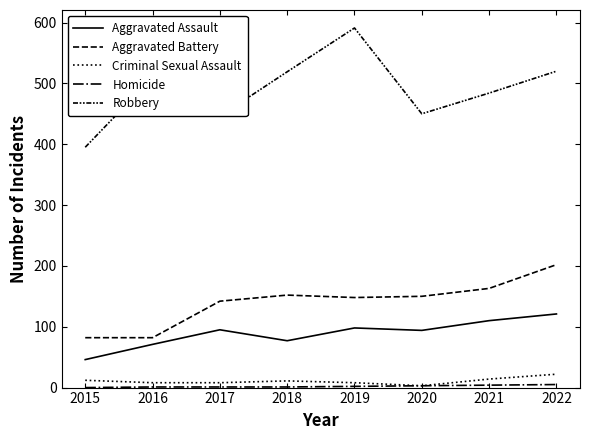

Reading left to right, what are all the values shown in this chart?

Aggravated Assault: 46	71	95	77	98	94	110	121
Aggravated Battery: 82	82	142	152	148	150	163	202
Criminal Sexual Assault: 12	8	8	11	8	3	14	22
Homicide: 0	1	1	1	2	3	4	5
Robbery: 395	510	446	519	591	450	484	520